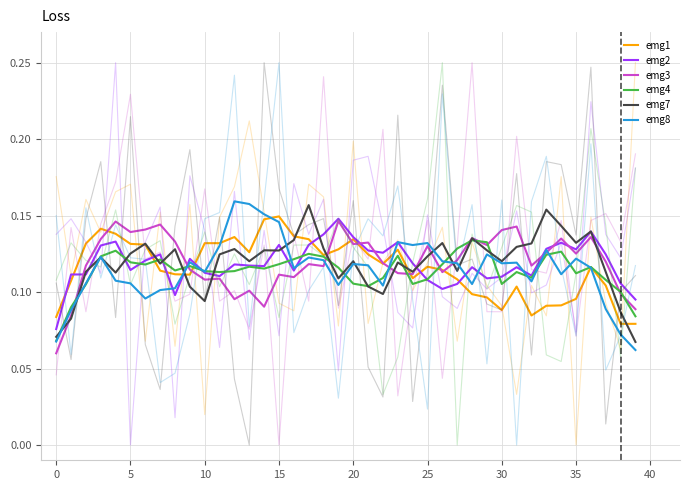

How many times do emg3 and emg7 cross each other?

9